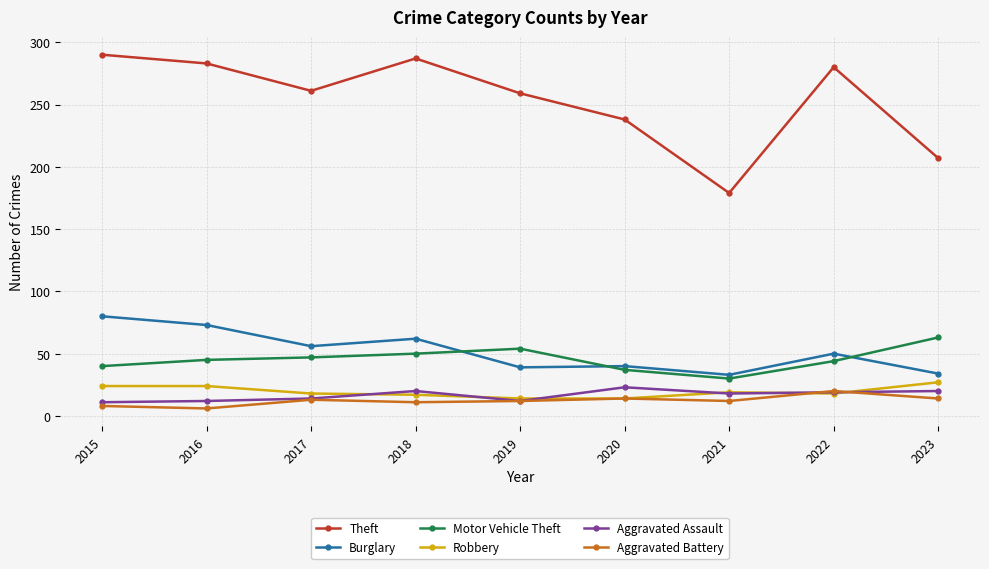

The value of Burglary at 2019 is 13. True or false?

False